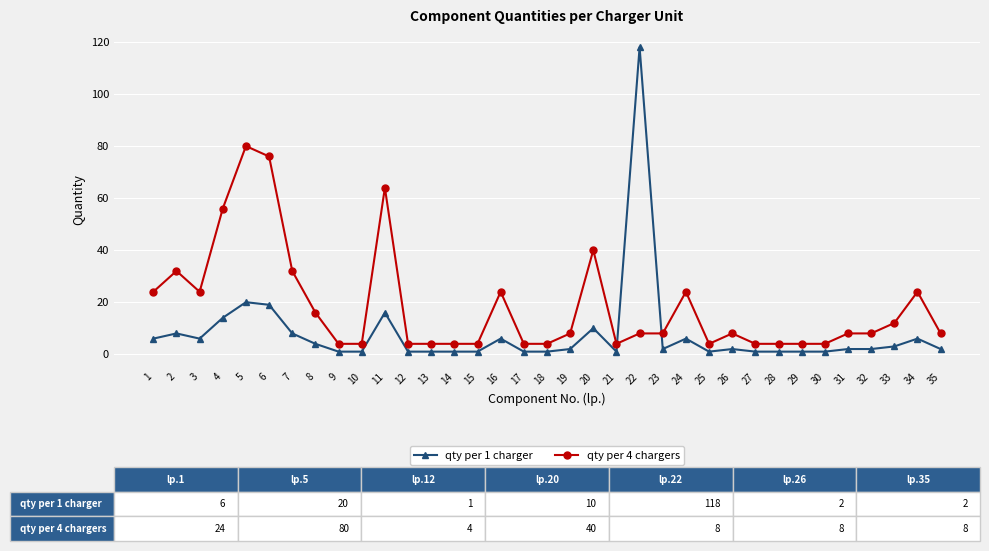

What are all the series names shown in the legend?

qty per 1 charger, qty per 4 chargers